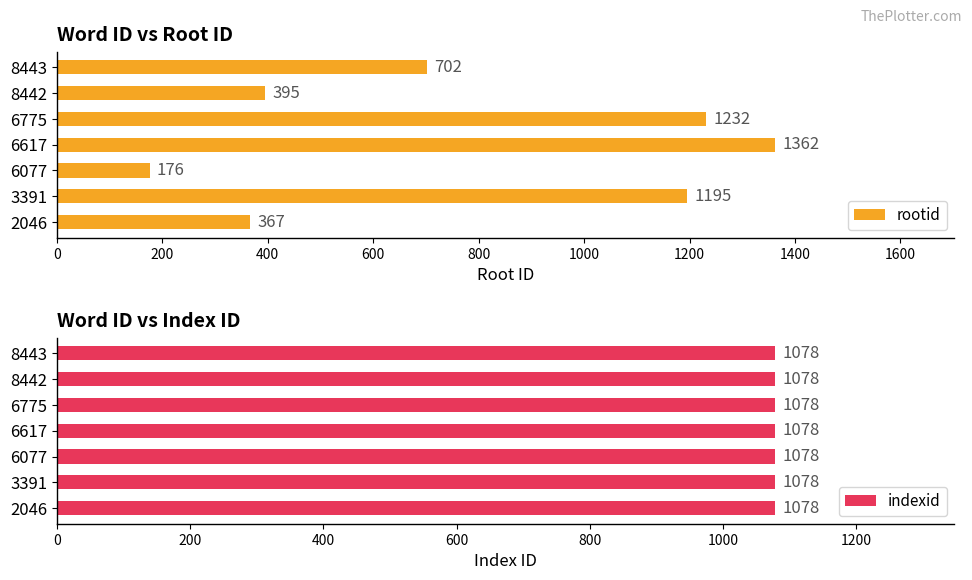

Which category has the lowest value in the rootid series?

6077